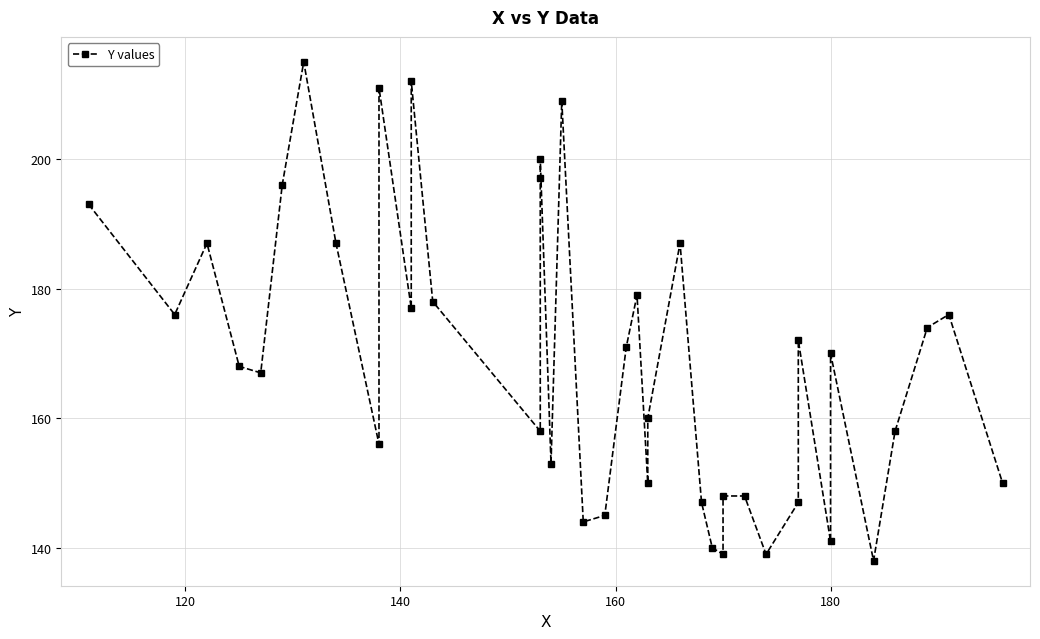

The chart shows a value of 109 at 13. True or false?

False